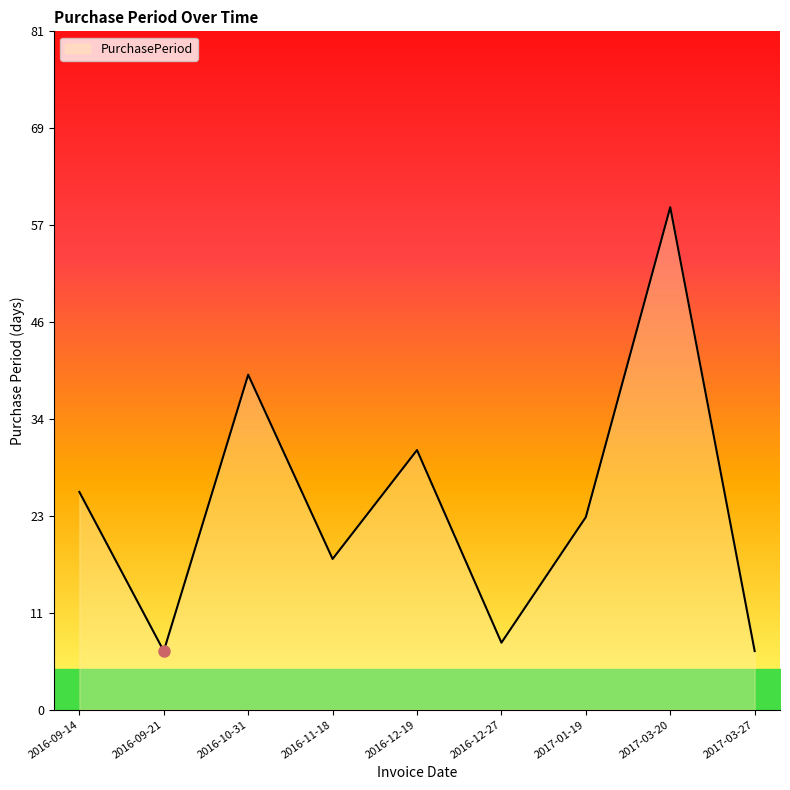

Which category has the lowest value across all series?

2016-09-21